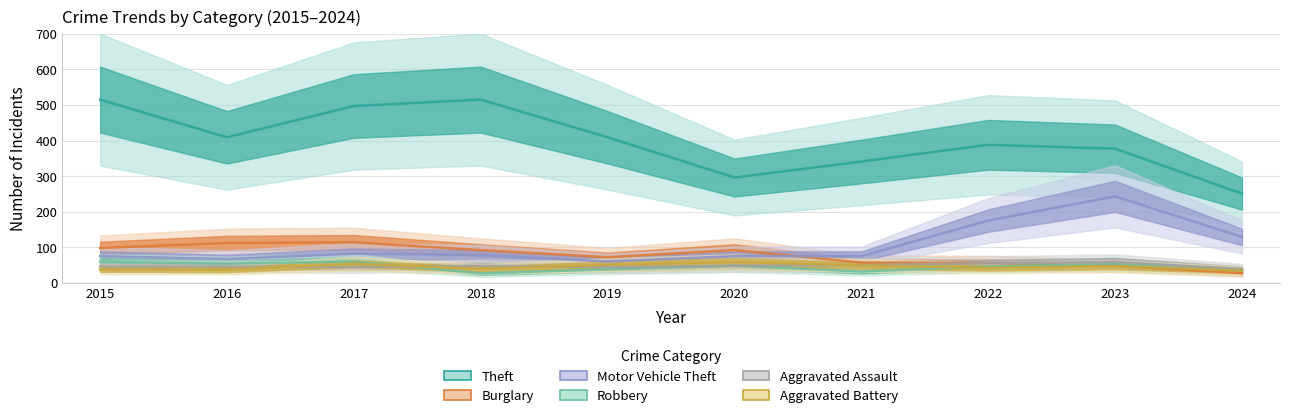

What is the sum of all Aggravated Battery values?

450